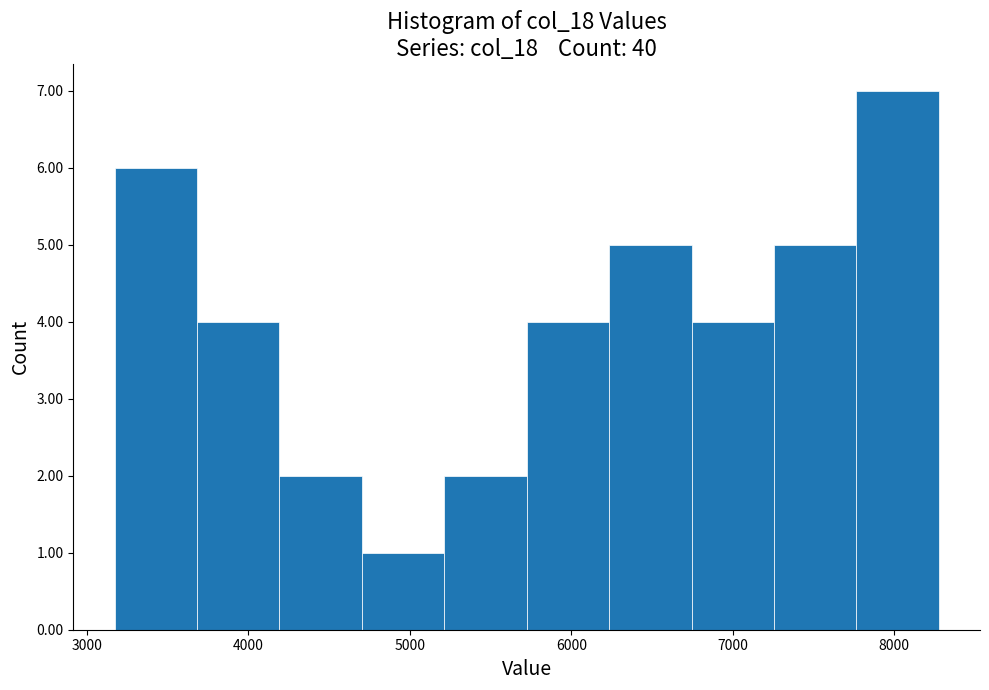

Reading left to right, transcribe this chart: for each bar, give the range it covers on the x-axis and its height. Neither the bar edges nor the heights are printed on the chart, so give them approximately, as read against the axes.

3200 to 3700: 6
3700 to 4200: 4
4200 to 4700: 2
4700 to 5200: 1
5200 to 5700: 2
5700 to 6200: 4
6200 to 6700: 5
6700 to 7300: 4
7300 to 7800: 5
7800 to 8300: 7